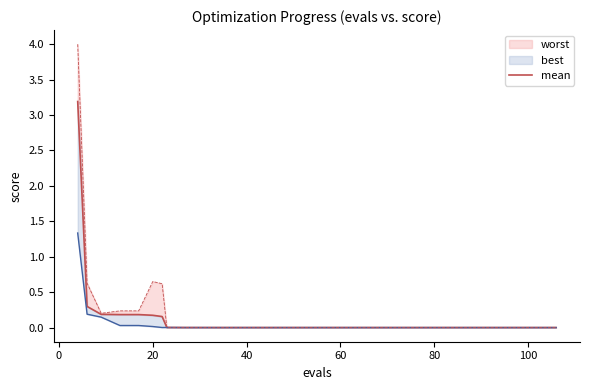

True or false: the data shows 0.0 at 120.

False